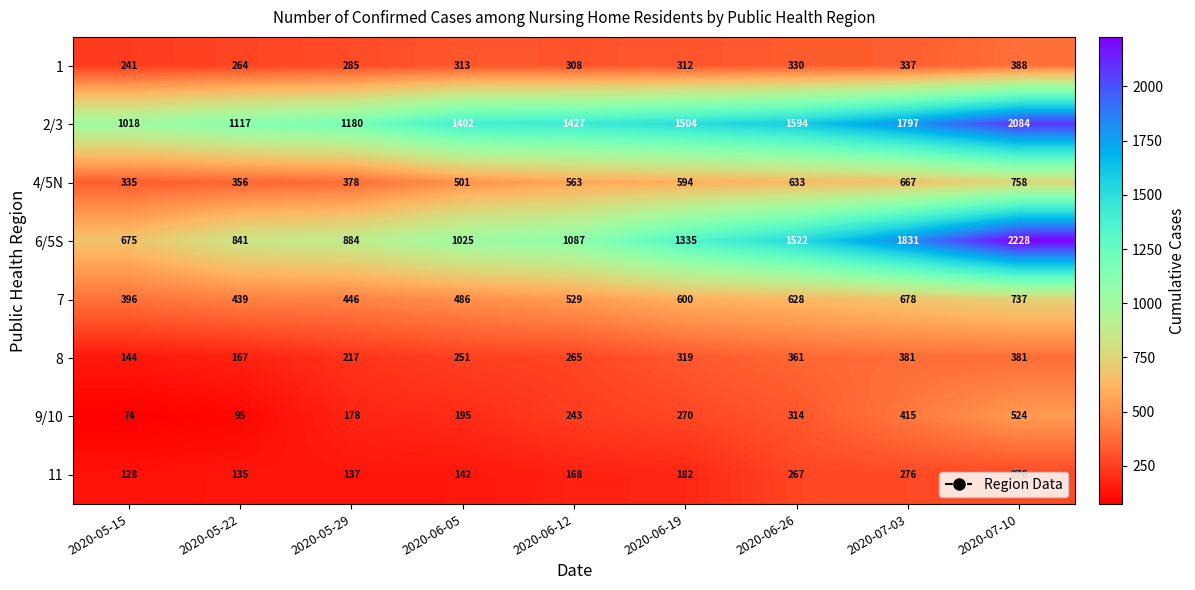

What is the lowest value of the 11 series?

128